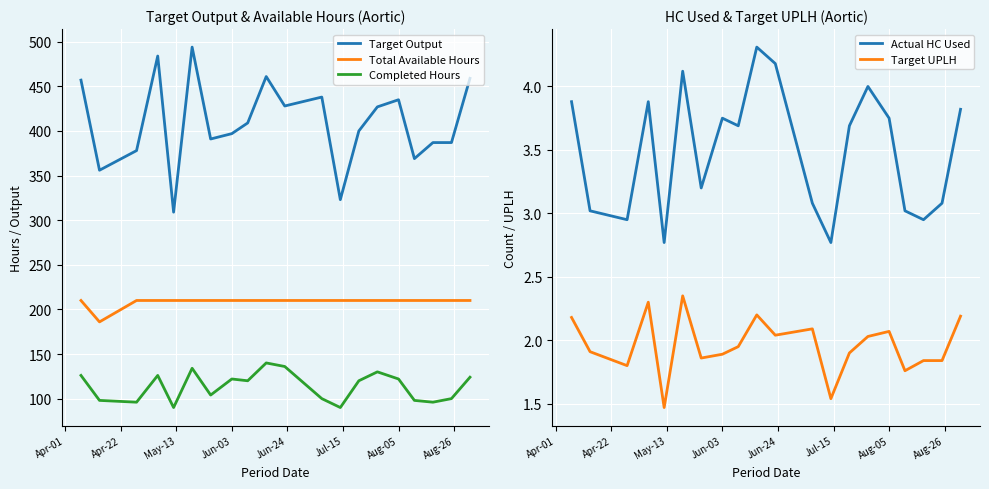

True or false: Target Output and Completed Hours intersect in this chart.

False